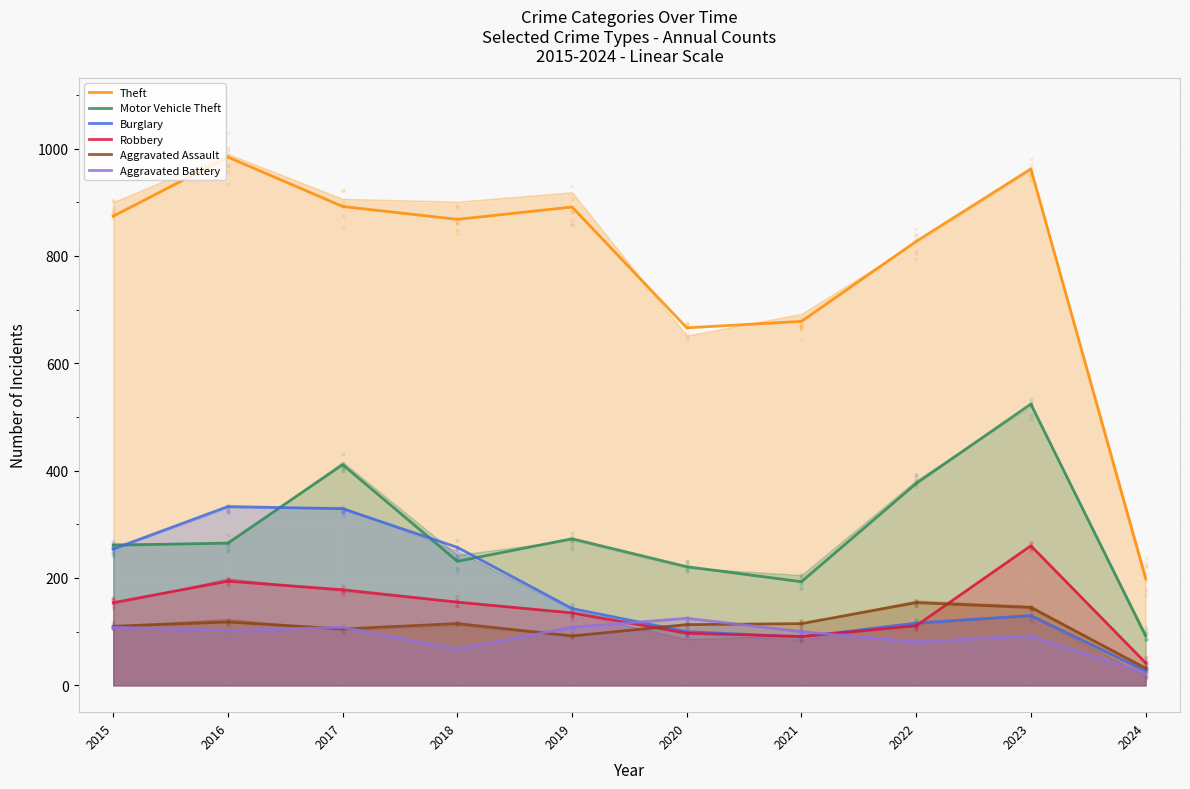

Is the value of Aggravated Assault at 2017 greater than the value of Robbery at 2024?

Yes